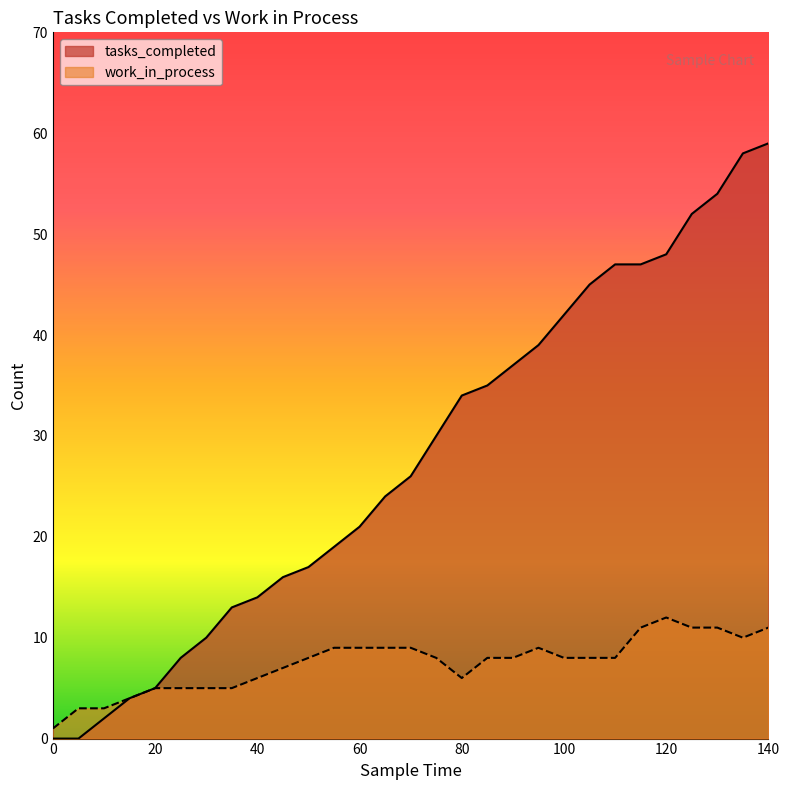

How many values in the work_in_process series exceed 8?

11